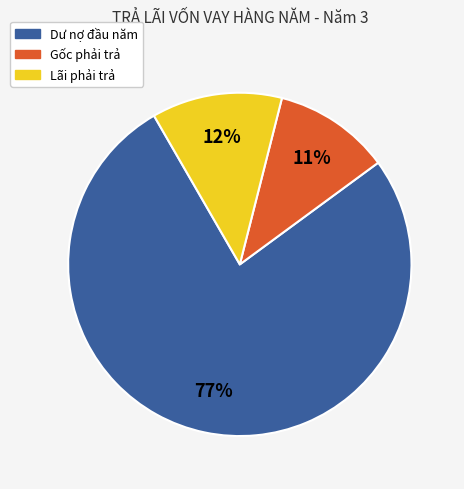

Which slice is the largest?

Dư nợ đầu năm